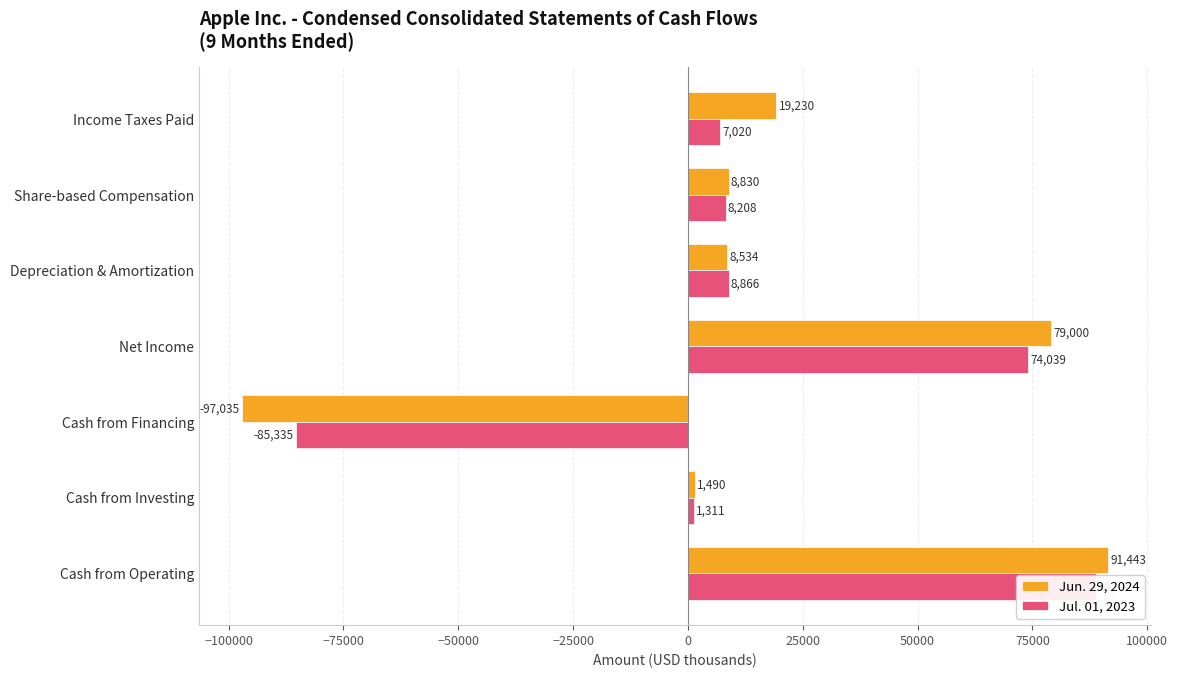

Are the bars horizontal?

Yes